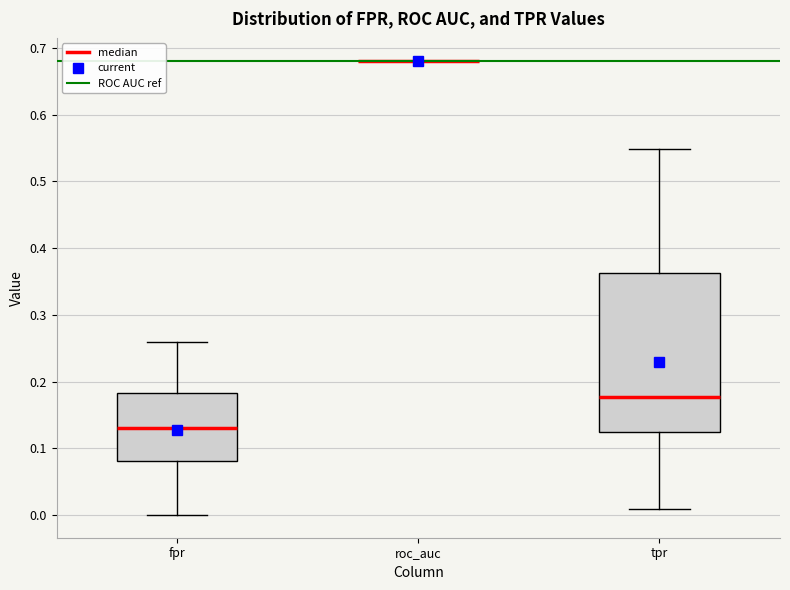

Which box is the tallest, from its lower edge to its upper edge?

tpr